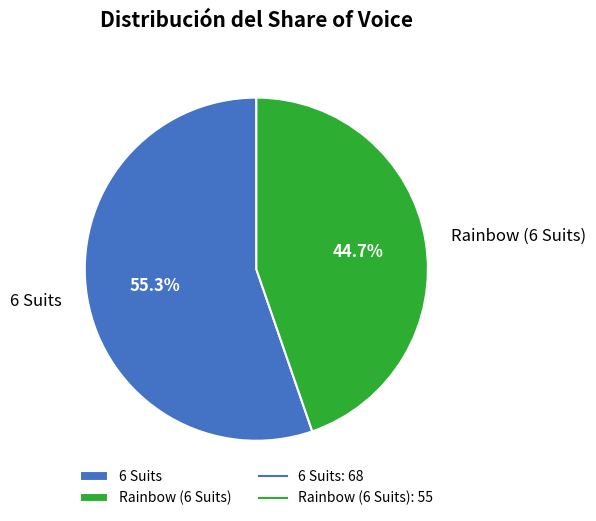

What percentage is NOT represented by Rainbow (6 Suits)?

55.3%